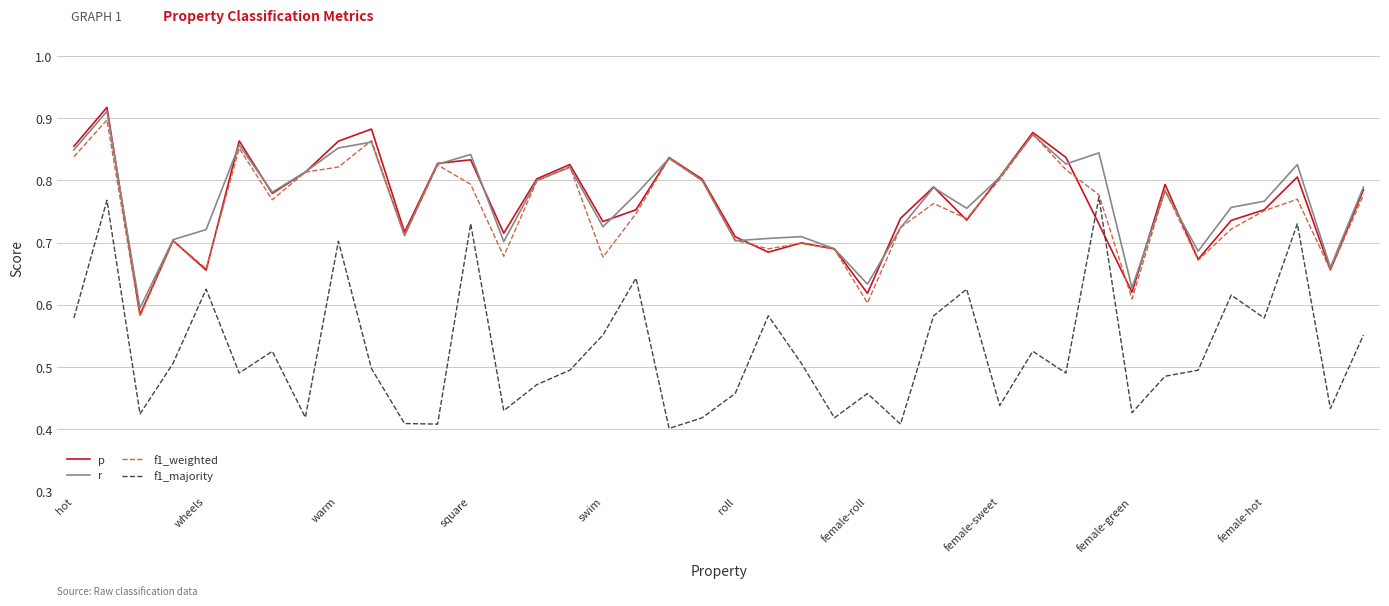

True or false: r and f1_majority cross at least once.

False